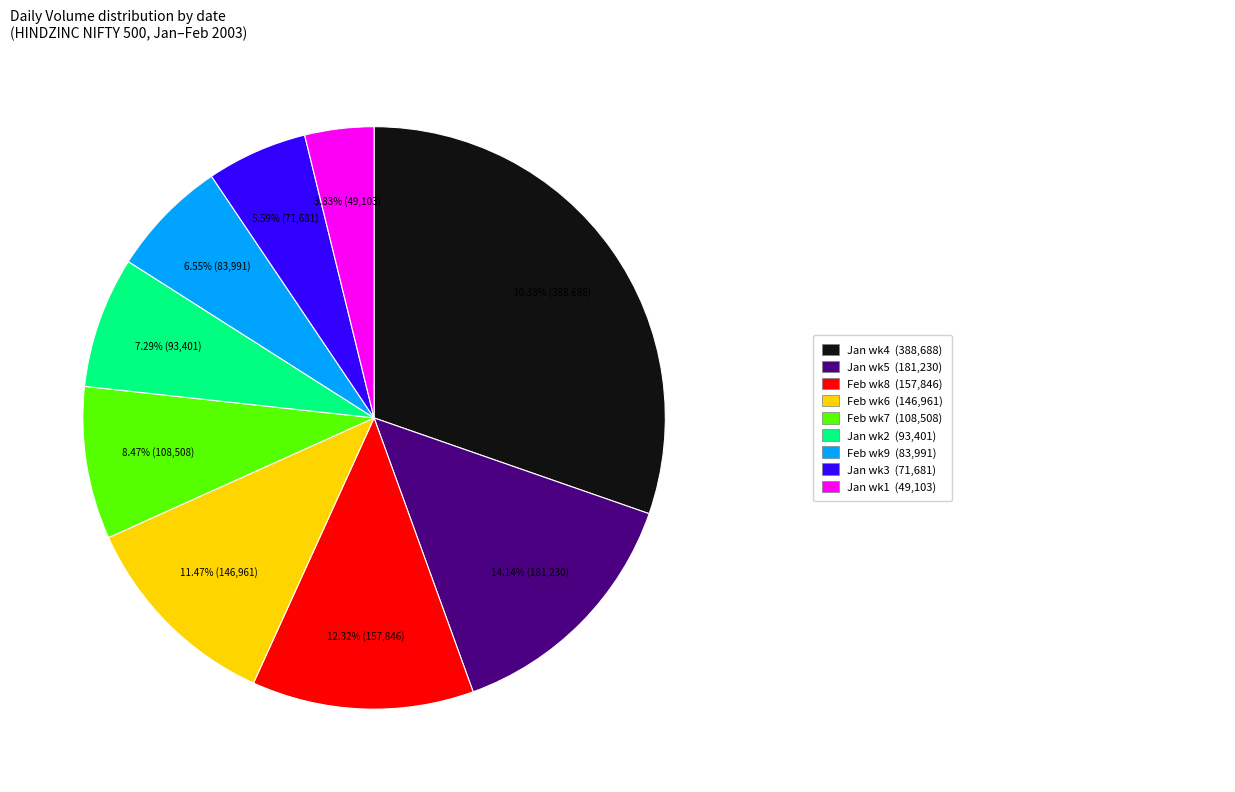

Is there any slice that represents more than half of the pie?

No